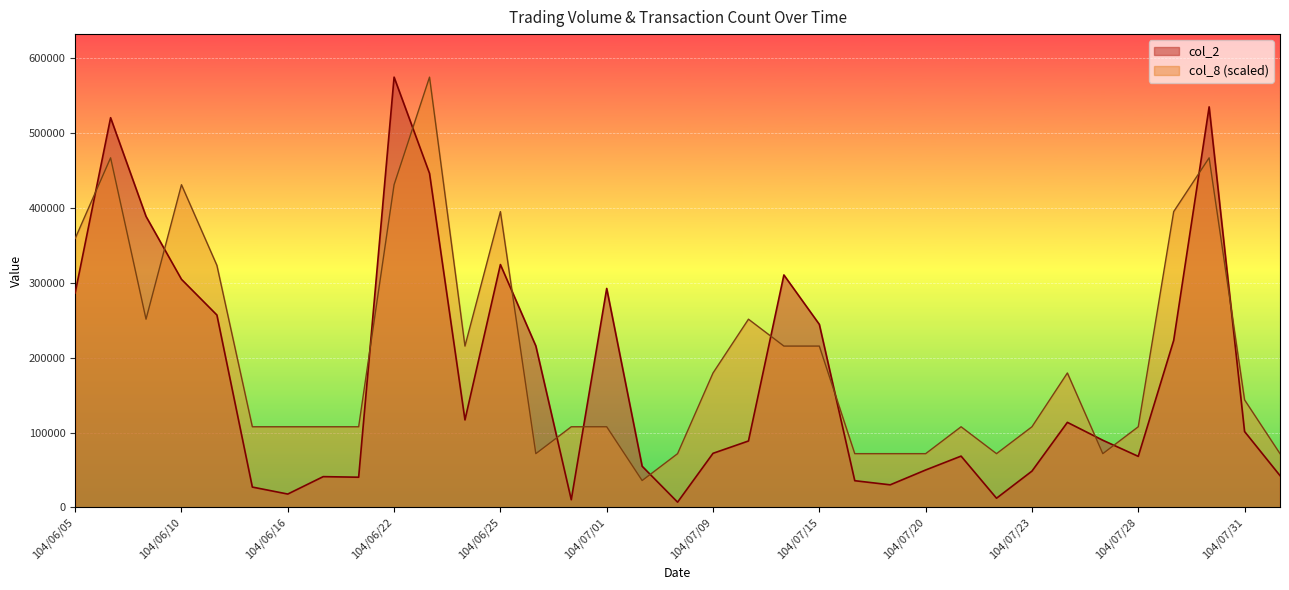

Reading right to left, list all the values displayed in this chart.

col_2: 42500.0	101350.0	534830.0	223080.0	68200.0	89720.0	113600.0	48500.0	12300.0	68540.0	50000.0	30200.0	35700.0	244420.0	310400.0	88720.0	72260.0	7060.0	55000.0	292410.0	10300.0	215600.0	324300.0	116880.0	445990.0	574500.0	40350.0	41130.0	17880.0	27200.0	256890.0	304590.0	388580.0	520340.0	286380.0
col_8: 71812.5	143625.0	466781.2	394968.8	107718.8	71812.5	179531.2	107718.8	71812.5	107718.8	71812.5	71812.5	71812.5	215437.5	215437.5	251343.8	179531.2	71812.5	35906.2	107718.8	107718.8	71812.5	394968.8	215437.5	574500.0	430875.0	107718.8	107718.8	107718.8	107718.8	323156.2	430875.0	251343.8	466781.2	359062.5